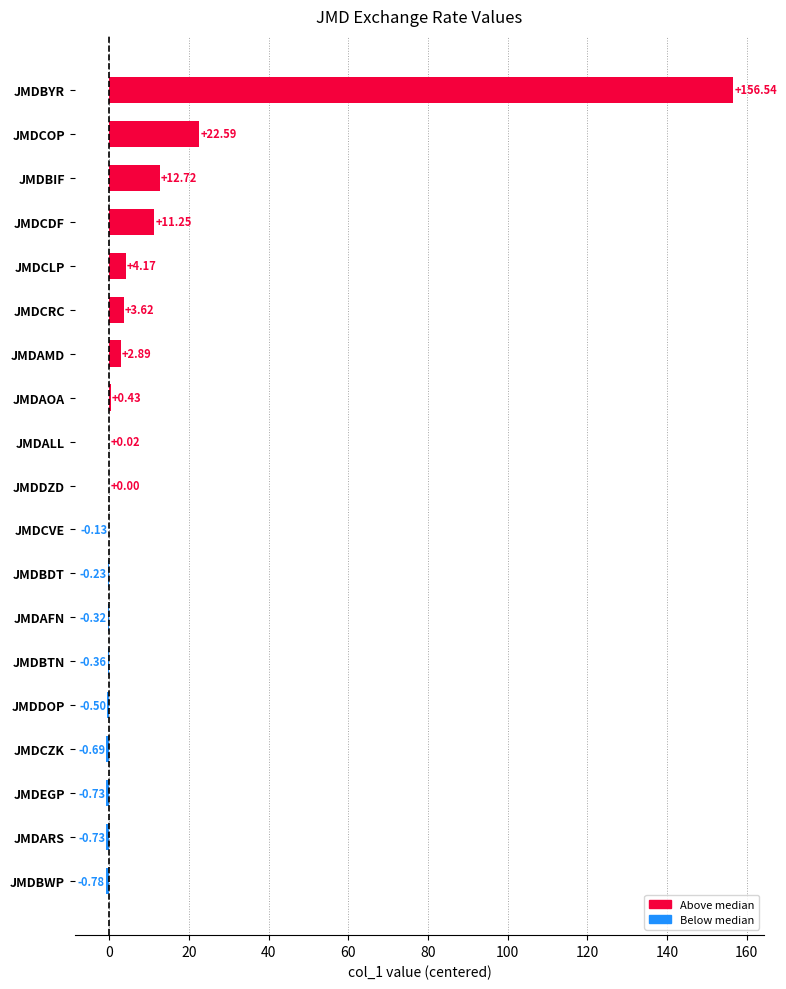

At which label is the value closest to 77?

JMDCOP